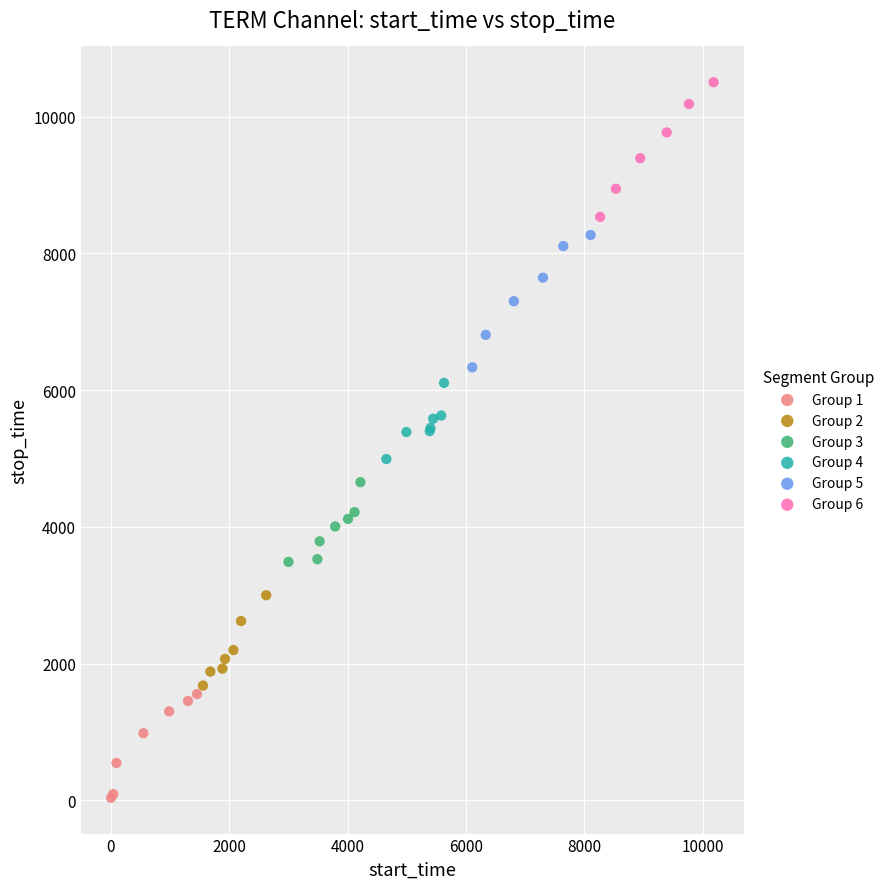

Which series contains the lowest Y value?

Group 1